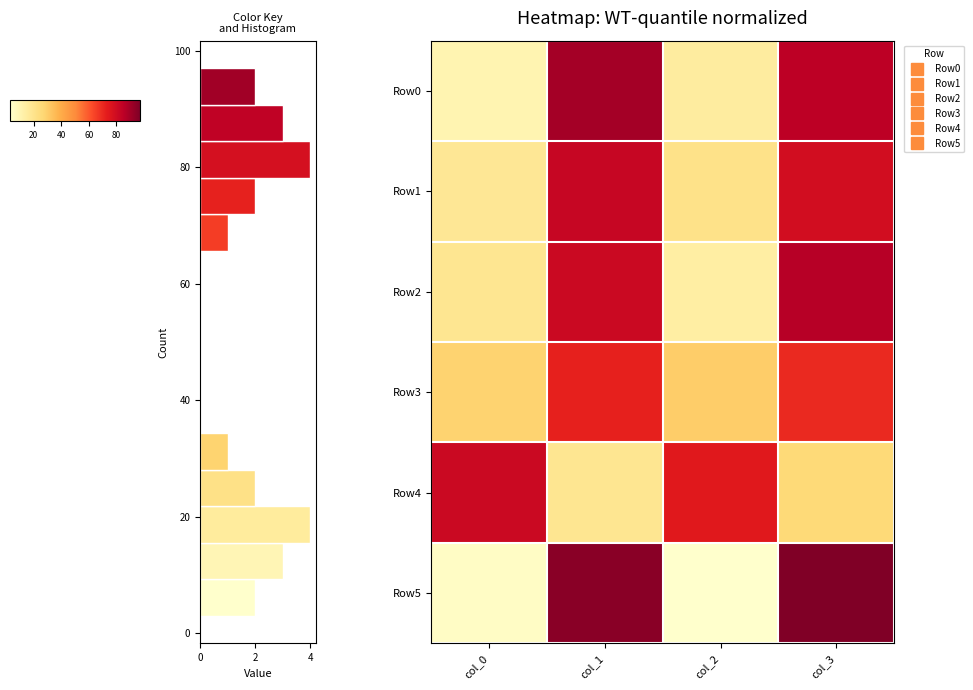

True or false: Row2 has a value of 19 at col_2.

False